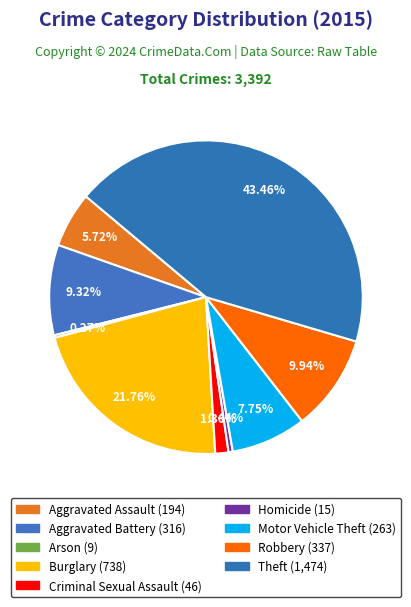

Which slice is the largest?

Theft